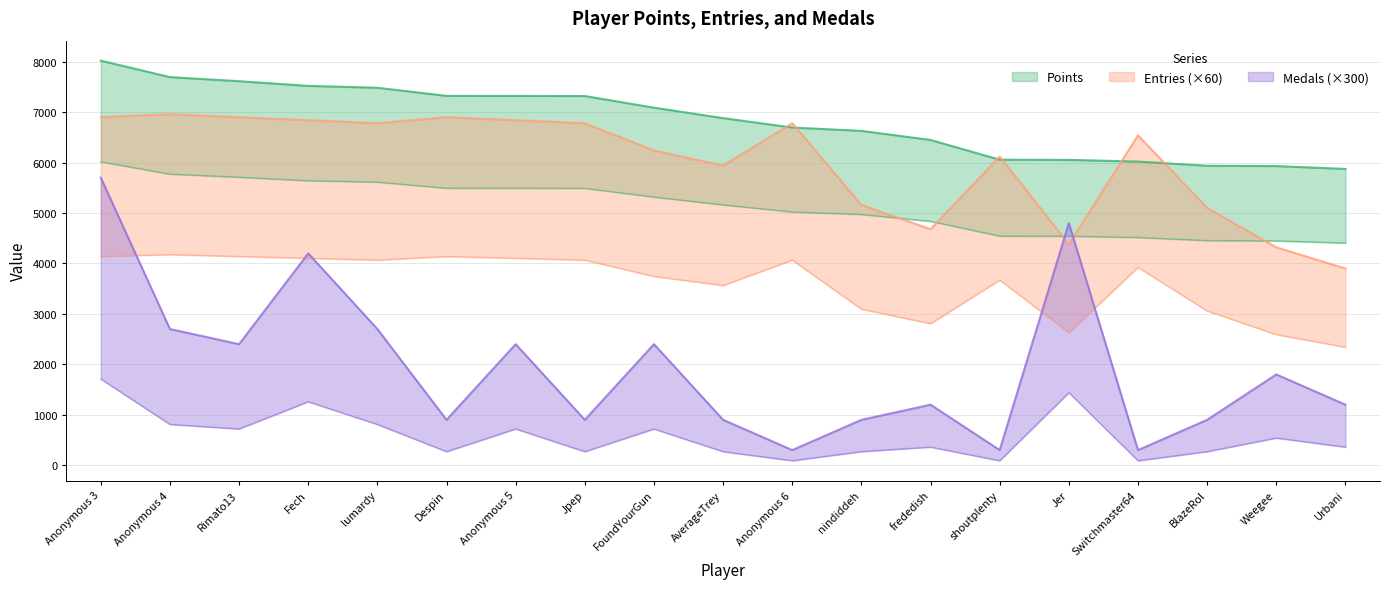

Read the Medals value at Switchmaster64, to the nearest 100.

100